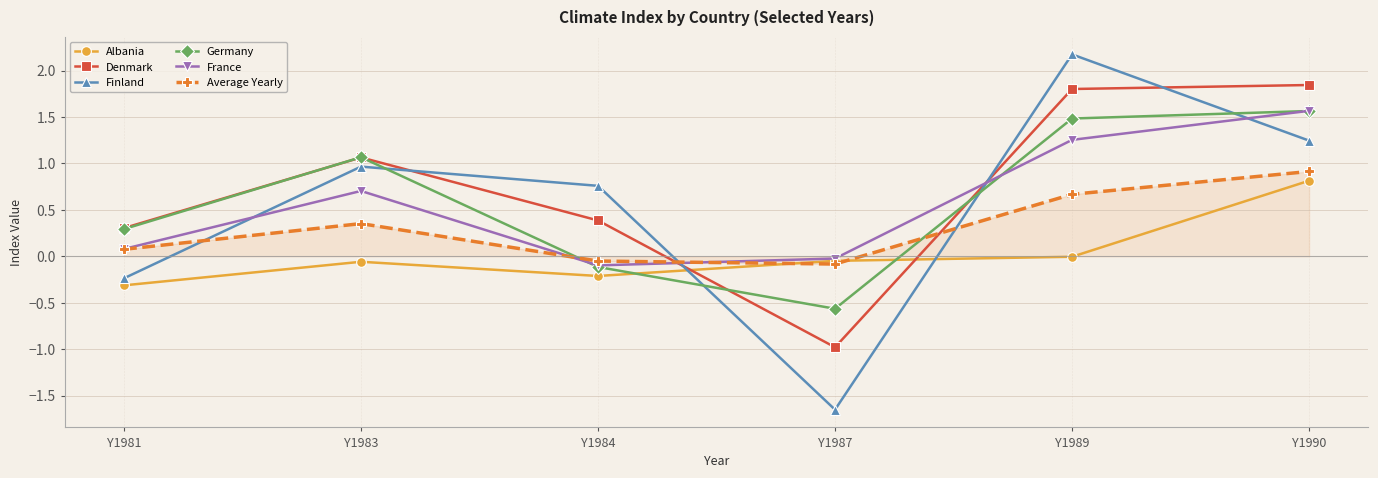

What is the difference between the maximum and second lowest values in the France series?

1.6